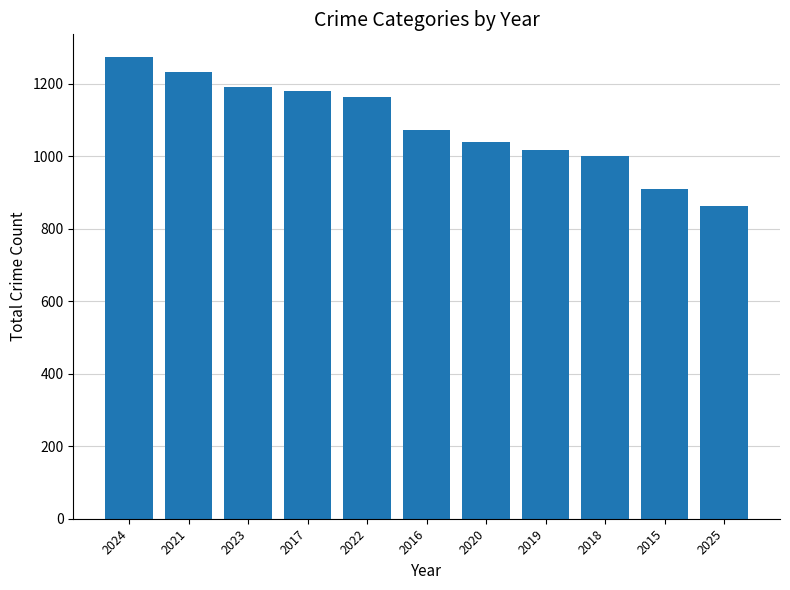

How many distinct data groups are displayed?

1